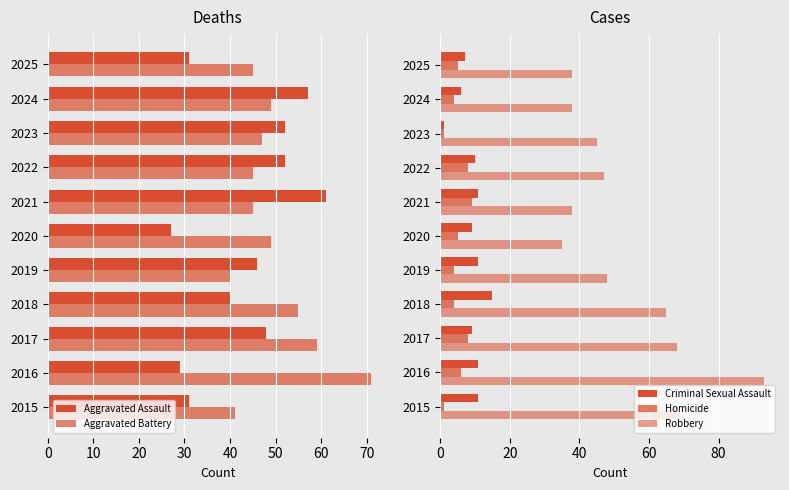

What is the difference between the maximum and minimum values in the Homicide series?

8